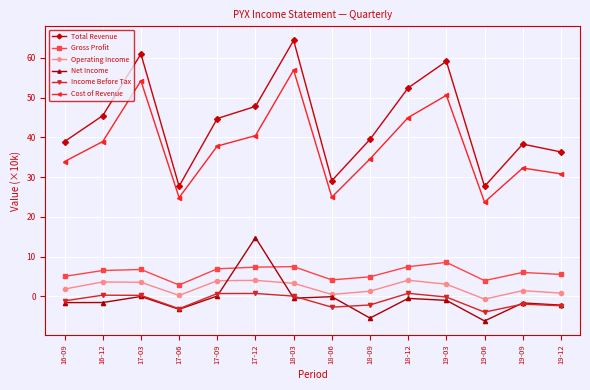

True or false: Net Income has more than 2 points higher than both neighbors.

True